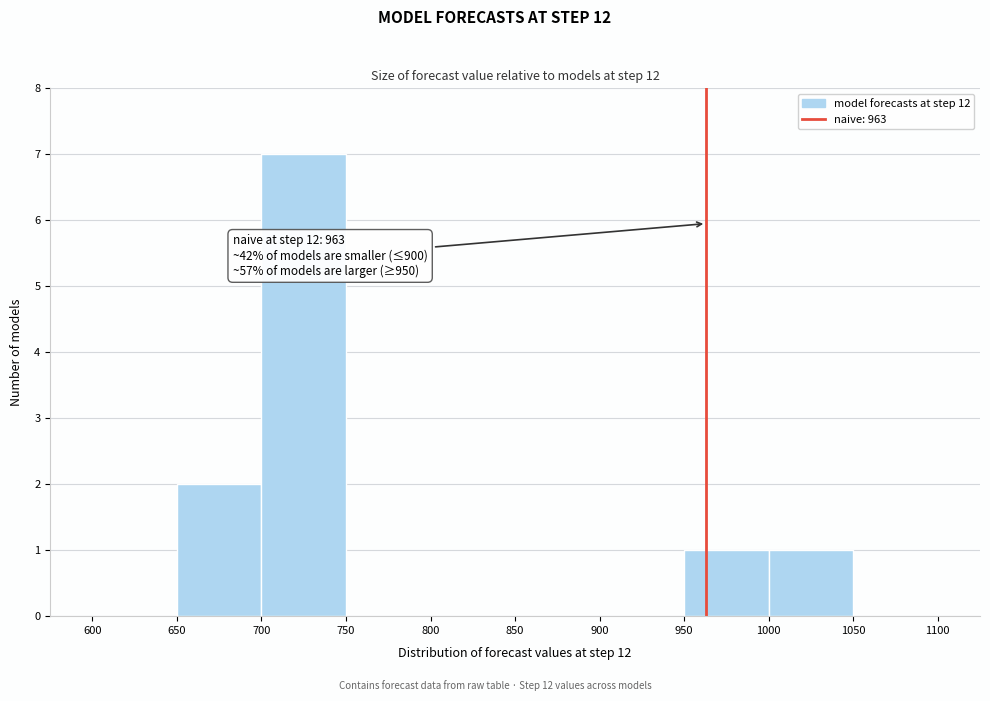

Which range on the x-axis has the tallest bar?

700 to 750